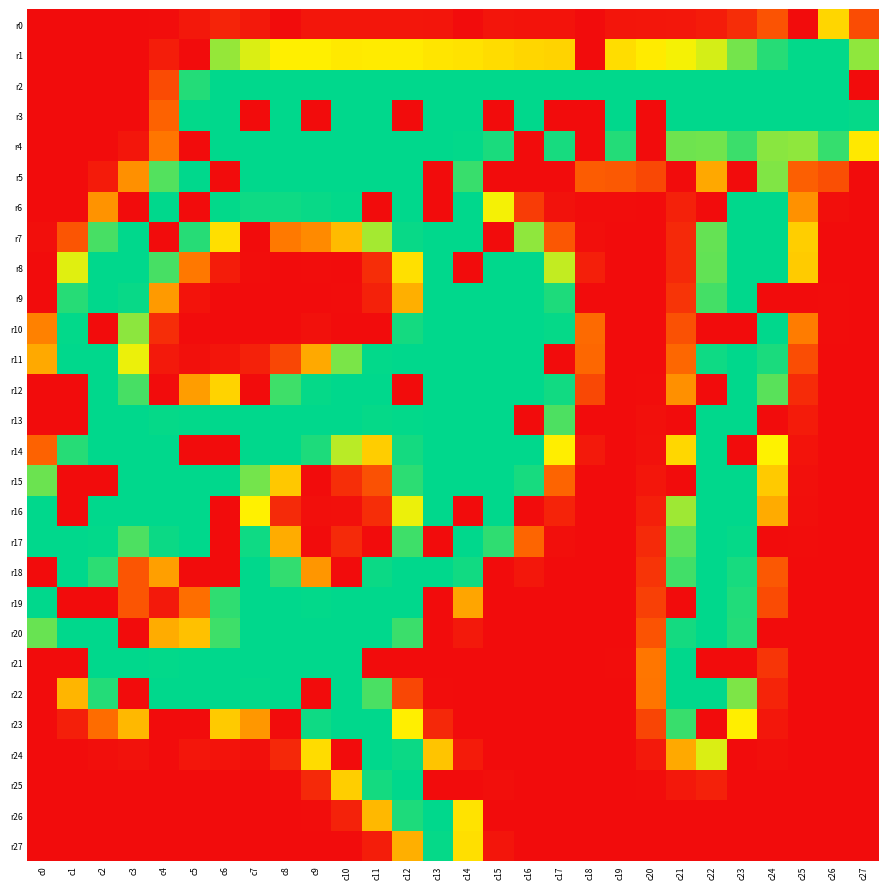

Reading left to right, transcribe all the data shown in this chart.

r0: c0=0	c1=0	c2=0	c3=0	c4=1	c5=10	c6=20	c7=11	c8=0	c9=8	c10=8	c11=8	c12=8	c13=7	c14=0	c15=7	c16=6	c17=6	c18=0	c19=7	c20=8	c21=9	c22=13	c23=27	c24=59	c25=0	c26=151	c27=53
r1: c0=0	c1=0	c2=0	c3=0	c4=14	c5=0	c6=205	c7=182	c8=168	c9=168	c10=164	c11=165	c12=165	c13=161	c14=159	c15=155	c16=151	c17=149	c18=0	c19=156	c20=165	c21=173	c22=184	c23=216	c24=242	c25=254	c26=254	c27=207
r2: c0=0	c1=0	c2=0	c3=0	c4=52	c5=243	c6=255	c7=255	c8=255	c9=255	c10=255	c11=255	c12=255	c13=255	c14=255	c15=255	c16=255	c17=255	c18=255	c19=255	c20=255	c21=255	c22=255	c23=255	c24=255	c25=255	c26=255	c27=0
r3: c0=0	c1=0	c2=0	c3=0	c4=72	c5=254	c6=255	c7=0	c8=255	c9=0	c10=255	c11=255	c12=0	c13=255	c14=255	c15=0	c16=255	c17=0	c18=0	c19=255	c20=0	c21=255	c22=255	c23=255	c24=255	c25=255	c26=255	c27=253
r4: c0=0	c1=0	c2=0	c3=8	c4=88	c5=0	c6=255	c7=255	c8=255	c9=255	c10=255	c11=255	c12=255	c13=255	c14=254	c15=246	c16=0	c17=247	c18=0	c19=243	c20=0	c21=218	c22=217	c23=235	c24=209	c25=207	c26=237	c27=163
r5: c0=0	c1=0	c2=12	c3=105	c4=227	c5=255	c6=0	c7=255	c8=255	c9=255	c10=255	c11=255	c12=255	c13=0	c14=236	c15=0	c16=0	c17=0	c18=67	c19=64	c20=50	c21=0	c22=121	c23=0	c24=212	c25=69	c26=56	c27=0
r6: c0=0	c1=0	c2=107	c3=0	c4=255	c5=0	c6=254	c7=250	c8=250	c9=252	c10=254	c11=0	c12=255	c13=0	c14=255	c15=173	c16=40	c17=5	c18=1	c19=1	c20=0	c21=17	c22=0	c23=255	c24=255	c25=106	c26=2	c27=0
r7: c0=2	c1=61	c2=231	c3=255	c4=0	c5=242	c6=157	c7=0	c8=90	c9=101	c10=133	c11=200	c12=252	c13=255	c14=255	c15=0	c16=207	c17=62	c18=2	c19=0	c20=0	c21=24	c22=221	c23=255	c24=255	c25=146	c26=0	c27=0
r8: c0=0	c1=180	c2=255	c3=255	c4=231	c5=89	c6=13	c7=1	c8=0	c9=1	c10=0	c11=27	c12=158	c13=255	c14=0	c15=255	c16=255	c17=190	c18=16	c19=0	c20=0	c21=24	c22=222	c23=255	c24=255	c25=144	c26=0	c27=0
r9: c0=0	c1=242	c2=255	c3=252	c4=112	c5=6	c6=0	c7=0	c8=0	c9=0	c10=1	c11=17	c12=126	c13=255	c14=255	c15=255	c16=255	c17=245	c18=0	c19=0	c20=0	c21=33	c22=232	c23=255	c24=0	c25=0	c26=1	c27=0
r10: c0=95	c1=254	c2=0	c3=208	c4=27	c5=0	c6=0	c7=0	c8=0	c9=4	c10=0	c11=0	c12=248	c13=255	c14=255	c15=255	c16=255	c17=253	c18=78	c19=0	c20=0	c21=57	c22=0	c23=0	c24=255	c25=92	c26=1	c27=0
r11: c0=122	c1=255	c2=255	c3=176	c4=11	c5=3	c6=7	c7=17	c8=49	c9=122	c10=214	c11=254	c12=255	c13=255	c14=255	c15=255	c16=255	c17=0	c18=76	c19=0	c20=0	c21=76	c22=250	c23=255	c24=246	c25=54	c26=0	c27=0
r12: c0=0	c1=0	c2=255	c3=231	c4=0	c5=114	c6=149	c7=0	c8=234	c9=253	c10=255	c11=255	c12=0	c13=255	c14=255	c15=255	c16=255	c17=249	c18=50	c19=0	c20=1	c21=105	c22=0	c23=255	c24=225	c25=26	c26=0	c27=0
r13: c0=0	c1=0	c2=255	c3=255	c4=253	c5=254	c6=255	c7=255	c8=255	c9=255	c10=255	c11=253	c12=254	c13=255	c14=255	c15=255	c16=0	c17=229	c18=0	c19=0	c20=3	c21=0	c22=255	c23=255	c24=0	c25=12	c26=0	c27=0
r14: c0=72	c1=242	c2=255	c3=255	c4=255	c5=0	c6=0	c7=255	c8=255	c9=245	c10=193	c11=145	c12=248	c13=255	c14=255	c15=255	c16=255	c17=167	c18=11	c19=0	c20=4	c21=152	c22=255	c23=0	c24=170	c25=6	c26=0	c27=0
r15: c0=219	c1=0	c2=0	c3=255	c4=255	c5=255	c6=255	c7=216	c8=142	c9=0	c10=28	c11=57	c12=240	c13=255	c14=255	c15=255	c16=247	c17=73	c18=0	c19=0	c20=8	c21=0	c22=255	c23=255	c24=143	c25=3	c26=0	c27=0
r16: c0=255	c1=0	c2=255	c3=255	c4=255	c5=255	c6=0	c7=169	c8=25	c9=2	c10=3	c11=27	c12=176	c13=255	c14=0	c15=255	c16=0	c17=19	c18=0	c19=0	c20=16	c21=202	c22=255	c23=255	c24=123	c25=2	c26=0	c27=0
r17: c0=255	c1=255	c2=254	c3=229	c4=251	c5=255	c6=0	c7=250	c8=124	c9=0	c10=25	c11=0	c12=234	c13=0	c14=255	c15=239	c16=74	c17=2	c18=0	c19=0	c20=25	c21=224	c22=255	c23=253	c24=0	c25=1	c26=0	c27=0
r18: c0=0	c1=255	c2=240	c3=61	c4=115	c5=0	c6=0	c7=255	c8=238	c9=109	c10=0	c11=251	c12=255	c13=255	c14=249	c15=0	c16=9	c17=0	c18=0	c19=0	c20=33	c21=233	c22=255	c23=247	c24=63	c25=0	c26=0	c27=0
r19: c0=255	c1=0	c2=0	c3=61	c4=11	c5=82	c6=239	c7=255	c8=255	c9=254	c10=255	c11=255	c12=255	c13=0	c14=119	c15=0	c16=0	c17=0	c18=0	c19=0	c20=43	c21=0	c22=255	c23=244	c24=52	c25=0	c26=0	c27=0
r20: c0=220	c1=255	c2=255	c3=0	c4=124	c5=137	c6=234	c7=255	c8=255	c9=255	c10=255	c11=255	c12=235	c13=0	c14=11	c15=0	c16=0	c17=0	c18=0	c19=0	c20=59	c21=248	c22=255	c23=243	c24=0	c25=0	c26=0	c27=0
r21: c0=0	c1=0	c2=255	c3=255	c4=254	c5=255	c6=255	c7=255	c8=255	c9=255	c10=255	c11=0	c12=0	c13=0	c14=0	c15=0	c16=0	c17=0	c18=0	c19=1	c20=88	c21=255	c22=0	c23=0	c24=34	c25=0	c26=0	c27=0
r22: c0=0	c1=129	c2=243	c3=0	c4=255	c5=255	c6=255	c7=254	c8=255	c9=0	c10=255	c11=230	c12=49	c13=1	c14=0	c15=0	c16=0	c17=0	c18=0	c19=0	c20=87	c21=255	c22=255	c23=213	c24=20	c25=0	c26=0	c27=0
r23: c0=0	c1=16	c2=80	c3=131	c4=0	c5=0	c6=143	c7=110	c8=0	c9=250	c10=255	c11=255	c12=168	c13=23	c14=0	c15=0	c16=0	c17=0	c18=0	c19=0	c20=47	c21=236	c22=0	c23=167	c24=9	c25=0	c26=0	c27=0
r24: c0=0	c1=0	c2=2	c3=5	c4=0	c5=8	c6=6	c7=3	c8=23	c9=155	c10=0	c11=255	c12=251	c13=139	c14=12	c15=0	c16=0	c17=0	c18=0	c19=0	c20=11	c21=122	c22=182	c23=0	c24=2	c25=0	c26=0	c27=0
r25: c0=0	c1=0	c2=0	c3=0	c4=0	c5=0	c6=0	c7=0	c8=1	c9=24	c10=146	c11=248	c12=255	c13=0	c14=0	c15=2	c16=0	c17=0	c18=0	c19=0	c20=1	c21=10	c22=17	c23=0	c24=0	c25=0	c26=0	c27=0
r26: c0=0	c1=0	c2=0	c3=0	c4=0	c5=0	c6=0	c7=0	c8=0	c9=1	c10=18	c11=131	c12=245	c13=255	c14=160	c15=0	c16=0	c17=0	c18=0	c19=0	c20=0	c21=0	c22=0	c23=0	c24=0	c25=0	c26=0	c27=0
r27: c0=0	c1=0	c2=0	c3=0	c4=0	c5=0	c6=0	c7=0	c8=0	c9=0	c10=0	c11=14	c12=126	c13=253	c14=157	c15=7	c16=0	c17=0	c18=0	c19=0	c20=0	c21=0	c22=0	c23=0	c24=0	c25=0	c26=0	c27=0